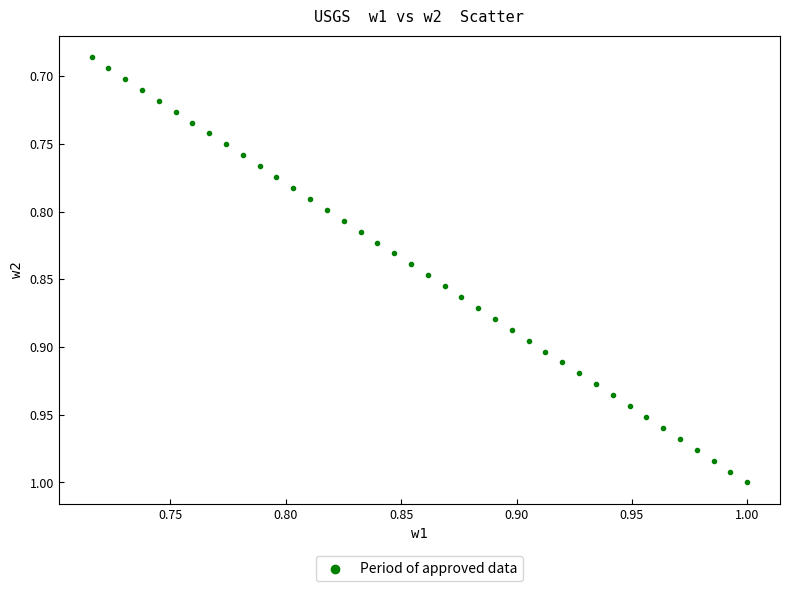

What is the range of Y values (max minus min)?

0.3